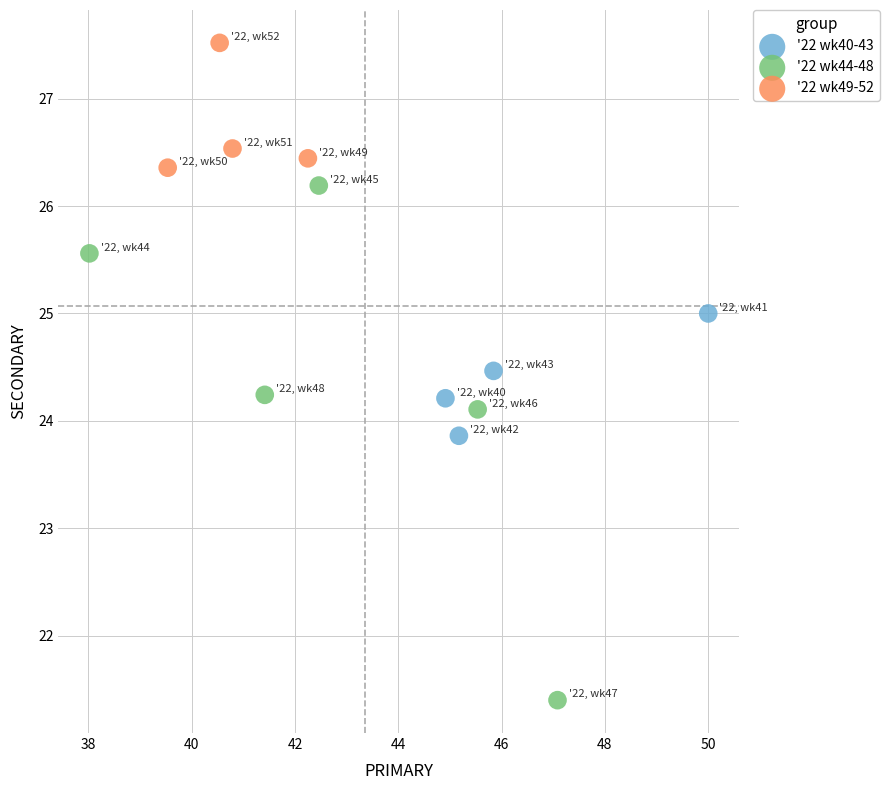

Which series contains the highest Y value?

'22 wk49-52